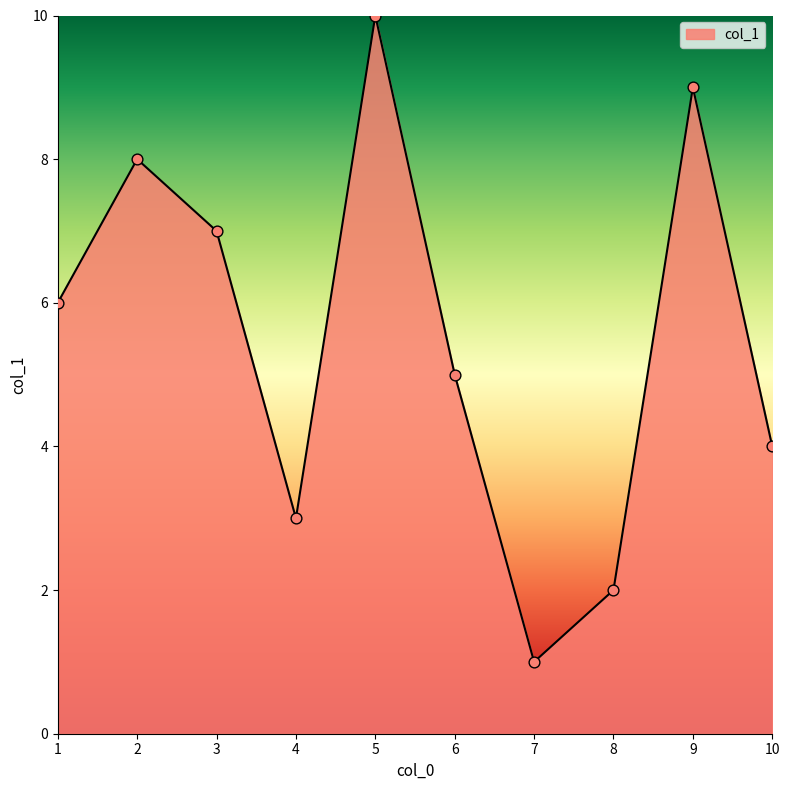

What is the change in value from 1 to 2?

+2